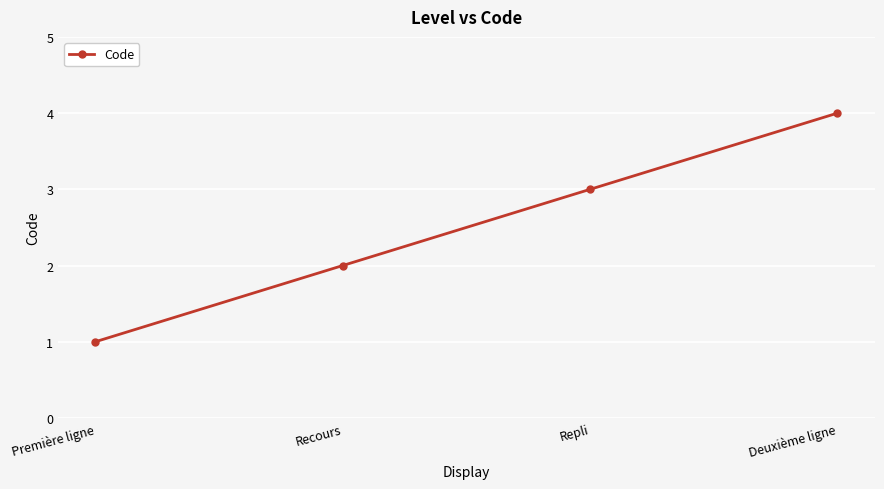

What is the maximum value shown in the chart?

4